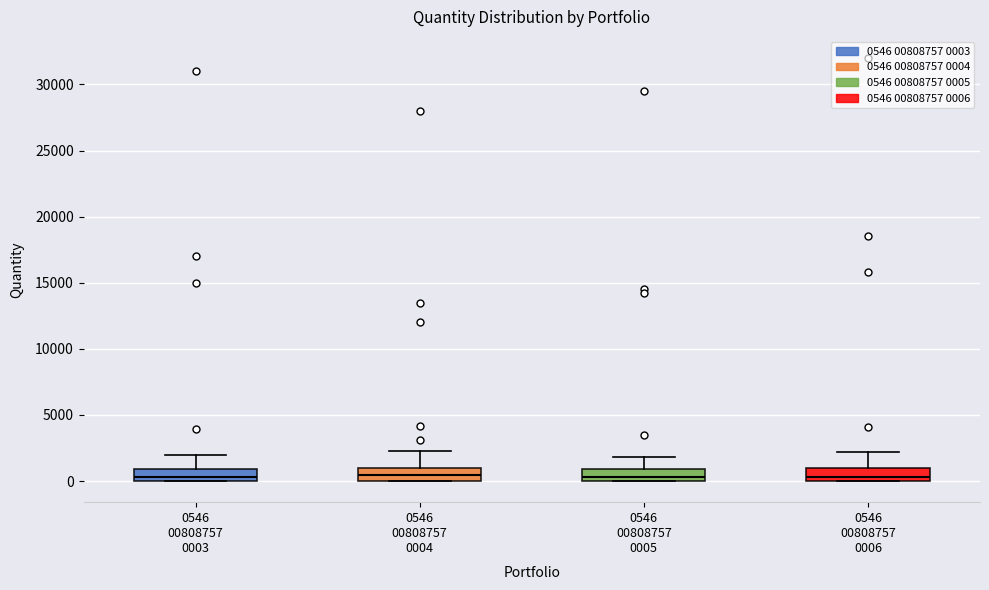

Reading left to right, read every box against the y-axis: the position of its median line, the range the box covers, and the ends of its whiskers. The values are not printed on the chart, so give them approximately, as read against the axis.

0546 00808757 0003: median 500, box 0 to 1000, whiskers 0 to 2000
0546 00808757 0004: median 500, box 0 to 1000, whiskers 0 to 2500
0546 00808757 0005: median 500, box 0 to 1000, whiskers 0 to 2000
0546 00808757 0006: median 500, box 0 to 1000, whiskers 0 to 2000